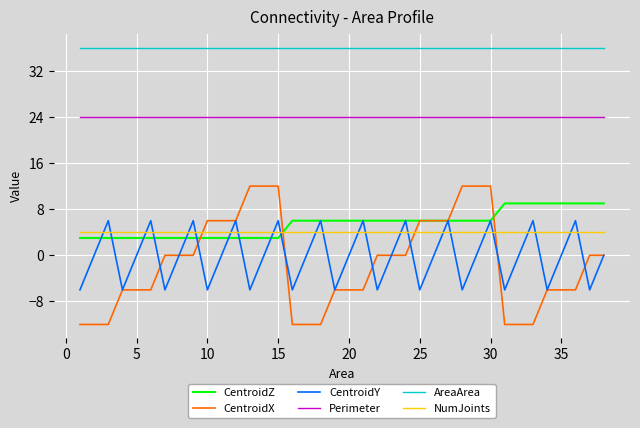

Which series has the largest range (max minus min)?

CentroidX